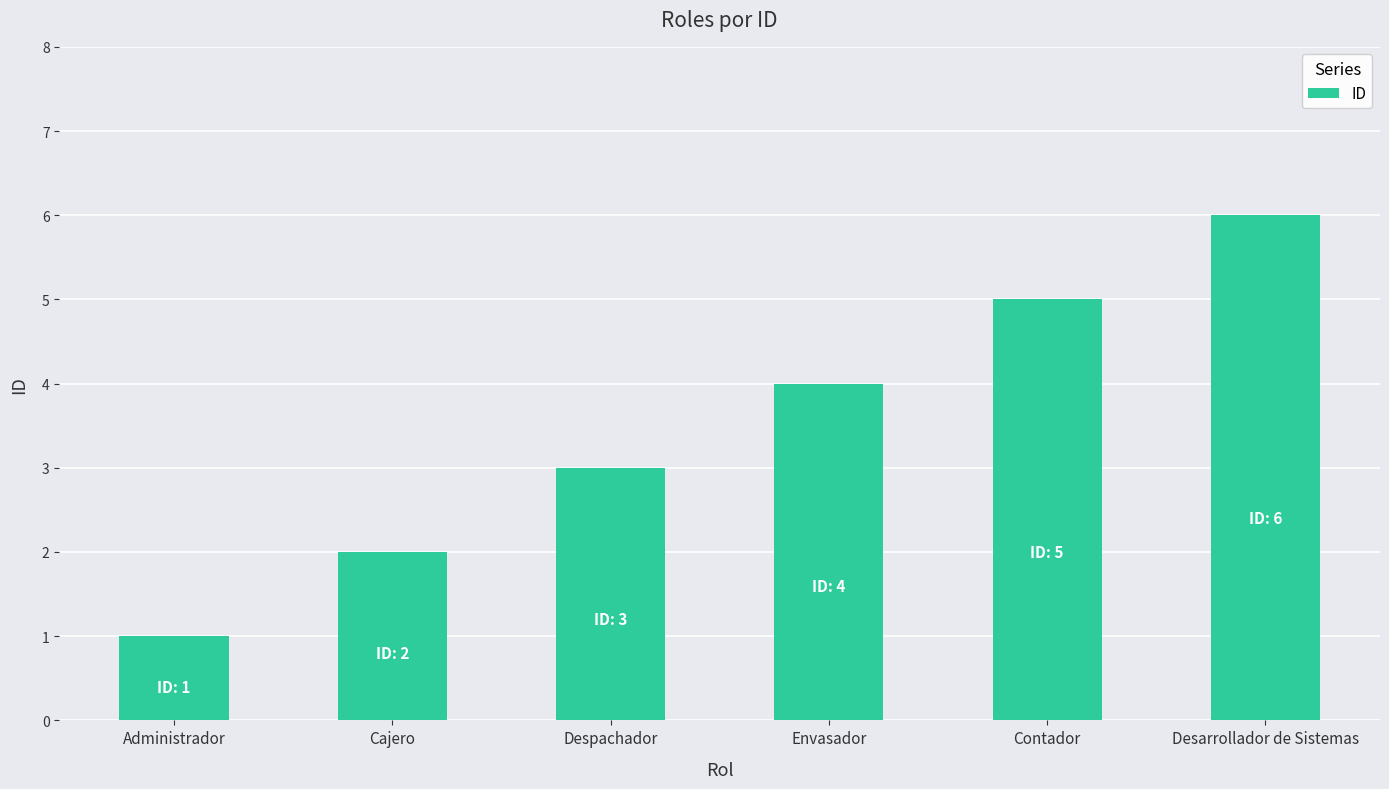

Is it true that the value at Contador is 8?

False